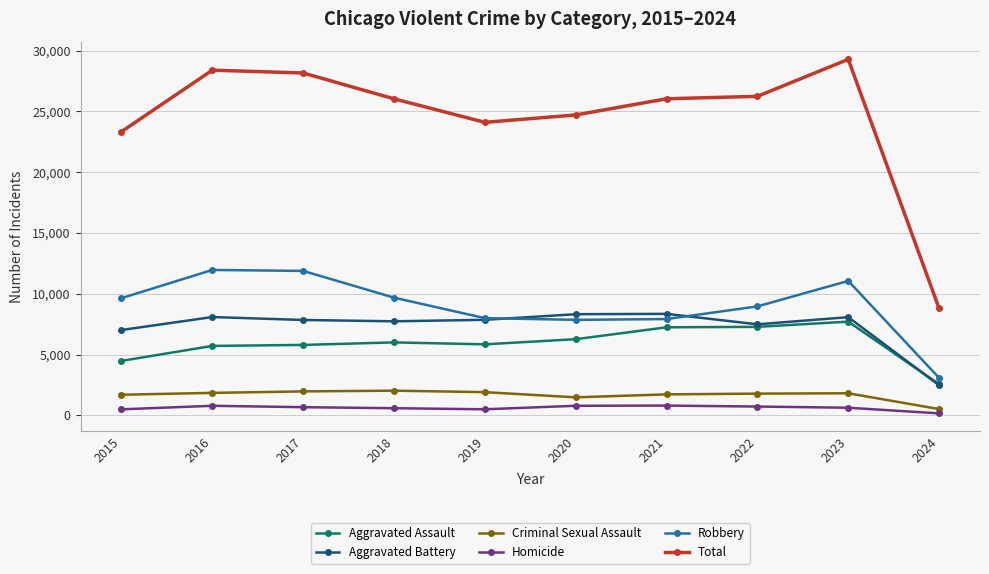

What is the highest value of the Total series?

29283